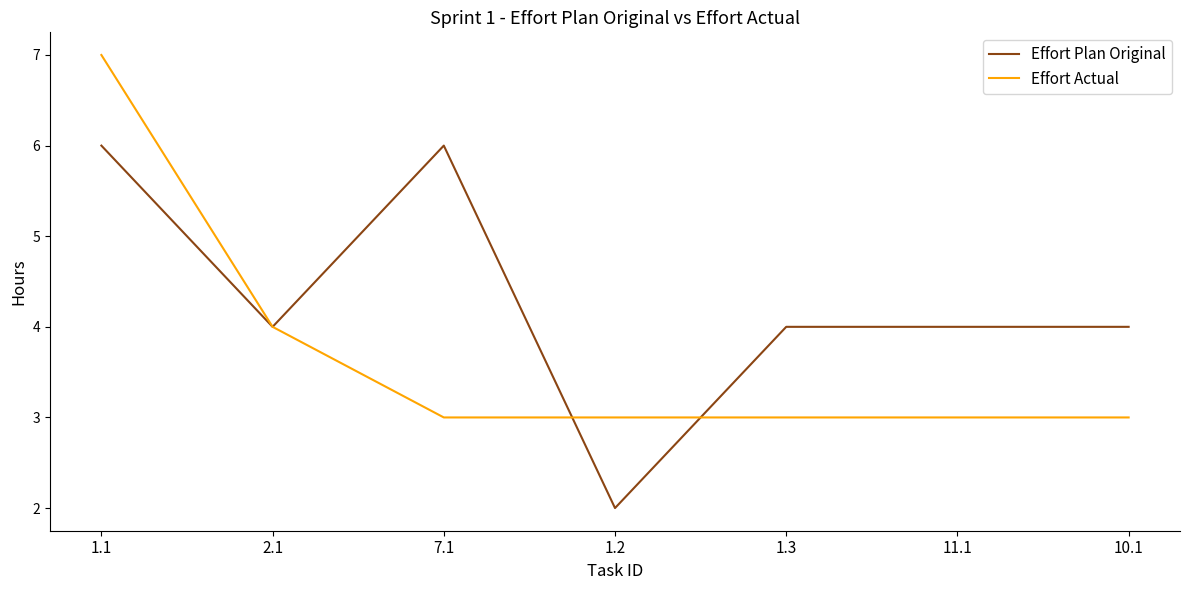

Reading right to left, transcribe all the data shown in this chart.

Effort Plan Original: 4	4	4	2	6	4	6
Effort Actual: 3	3	3	3	3	4	7